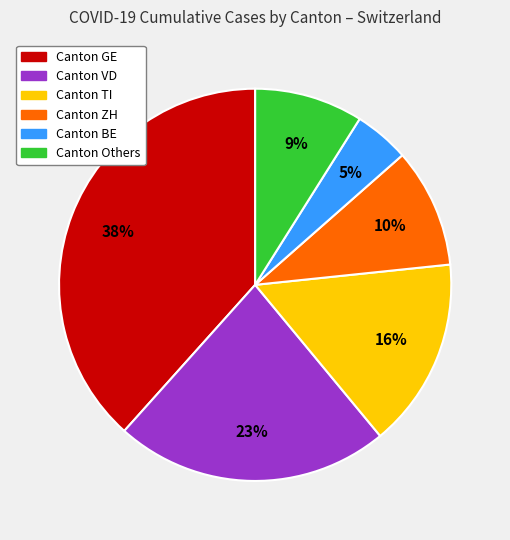

How many slices are in this pie chart?

6